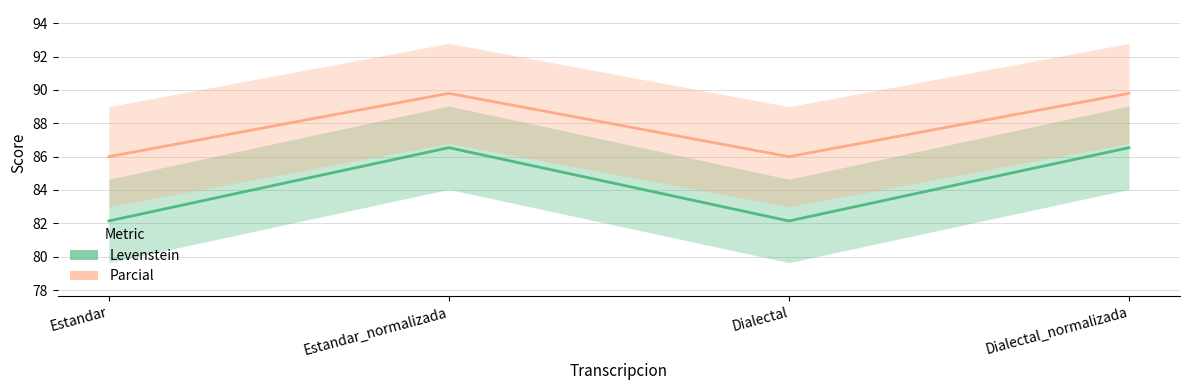

How many Parcial values are between 86 and 89?

2